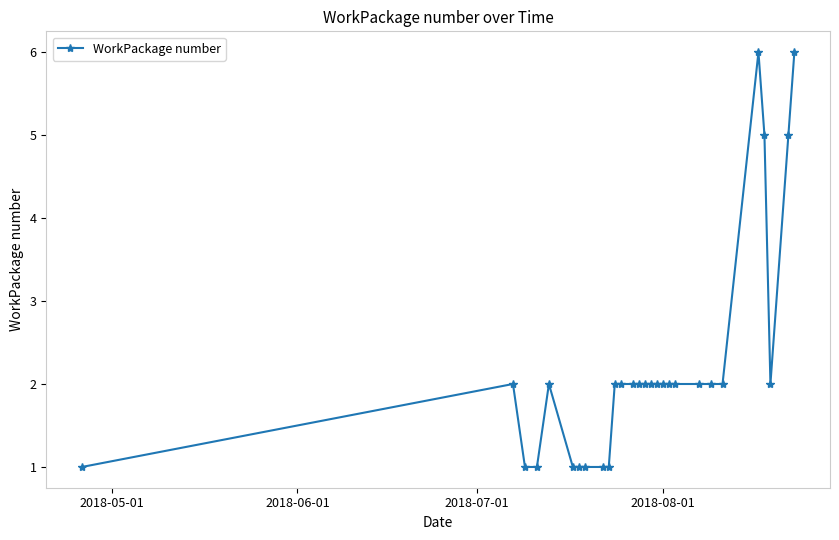

What is the value of the 23rd point from the left?

2